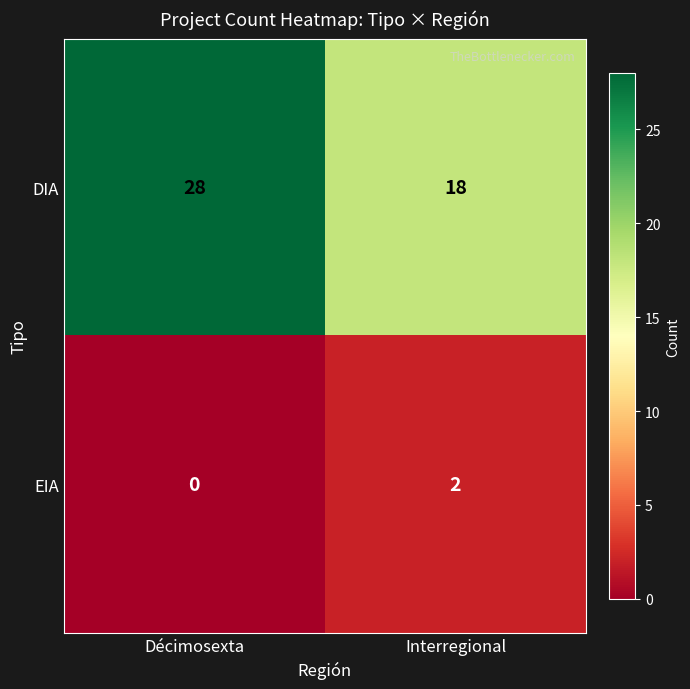

At how many categories does at least one series exceed 16?

2